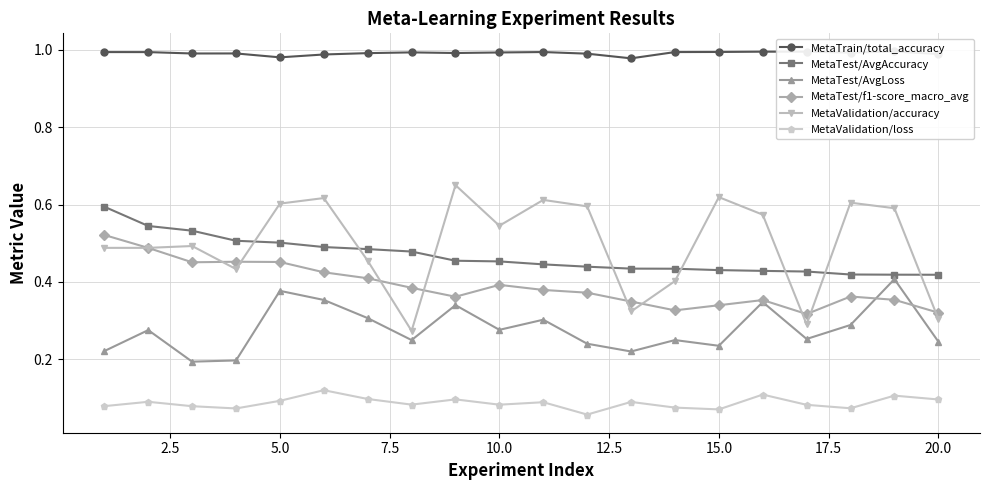

How many MetaTest/f1-score_macro_avg values are between 0 and 1?

20